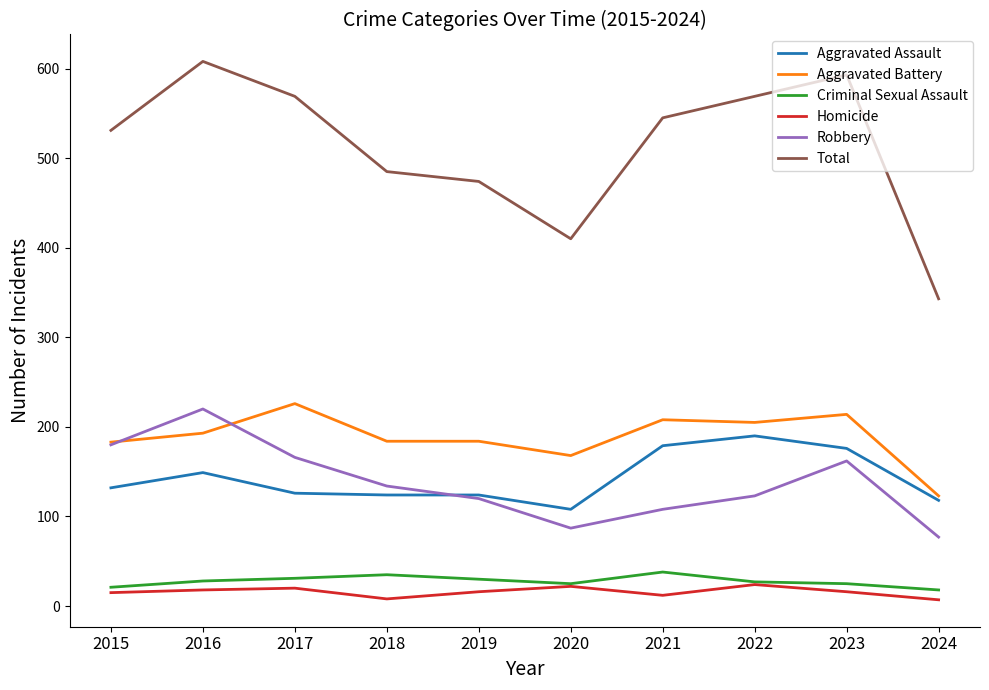

Which series has the largest total across all categories?

Total